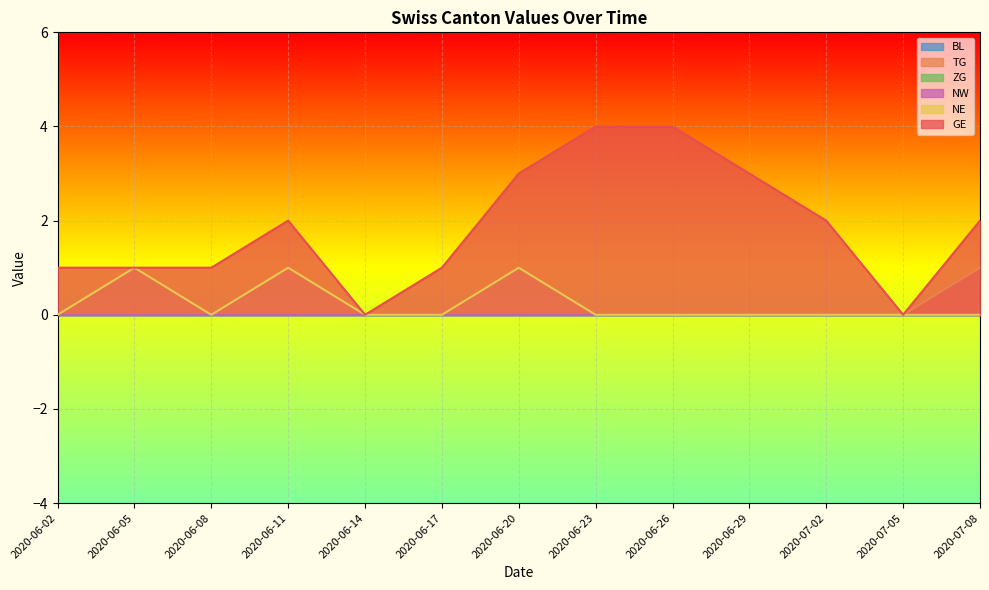

Reading left to right, extract all data points from this chart.

TG: 2020-06-02=0	2020-06-05=0	2020-06-08=0	2020-06-11=0	2020-06-14=0	2020-06-17=0	2020-06-20=0	2020-06-23=0	2020-06-26=0	2020-06-29=0	2020-07-02=0	2020-07-05=0	2020-07-08=1
NE: 2020-06-02=0	2020-06-05=1	2020-06-08=0	2020-06-11=1	2020-06-14=0	2020-06-17=0	2020-06-20=1	2020-06-23=0	2020-06-26=0	2020-06-29=0	2020-07-02=0	2020-07-05=0	2020-07-08=0
GE: 2020-06-02=1	2020-06-05=1	2020-06-08=1	2020-06-11=2	2020-06-14=0	2020-06-17=1	2020-06-20=3	2020-06-23=4	2020-06-26=4	2020-06-29=3	2020-07-02=2	2020-07-05=0	2020-07-08=2